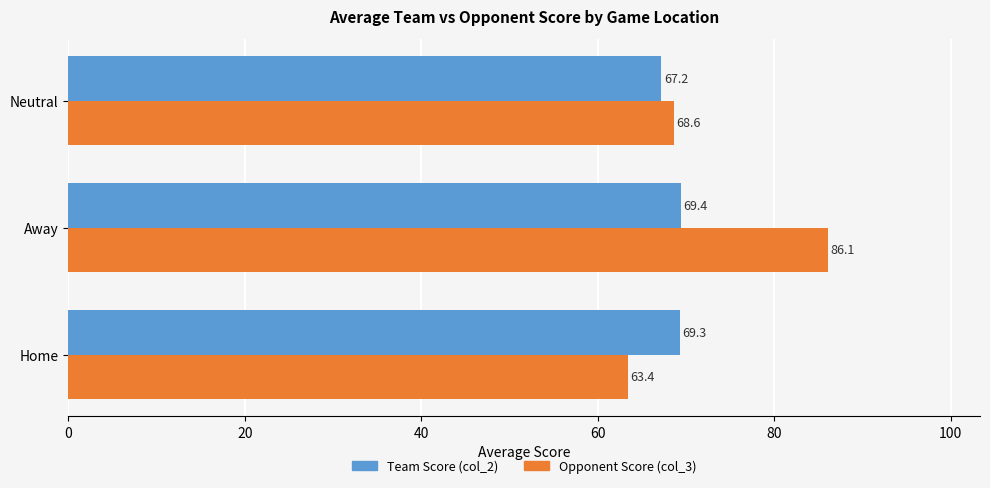

Which series has the largest total across all categories?

Opponent Score (col_3)